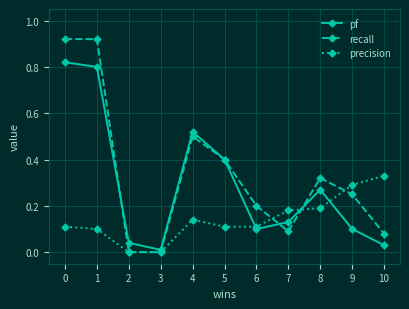

The recall series shows -0.6 at 2. True or false?

False